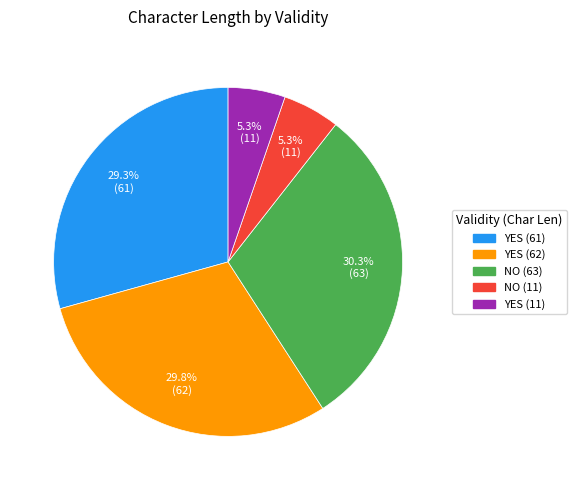

What is the total percentage of YES (62) and NO (11)?

35.1%